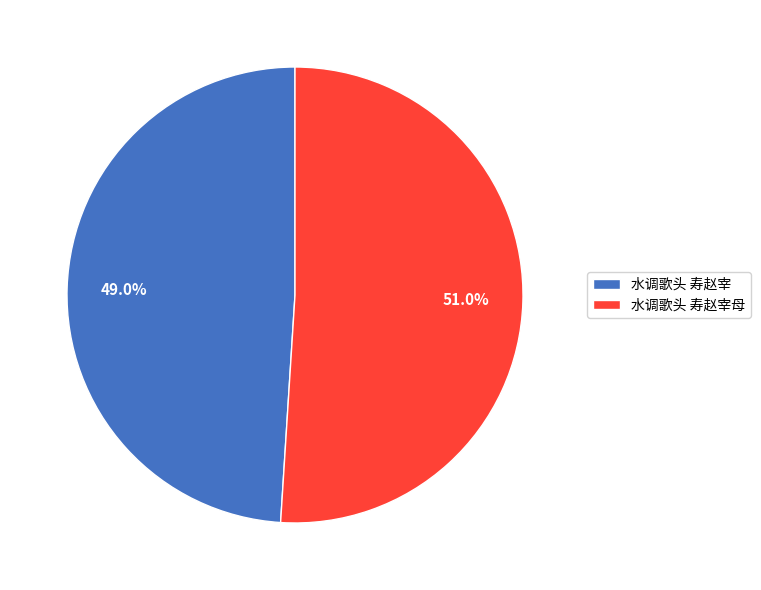

Which slice is the smallest?

水调歌头 寿赵宰